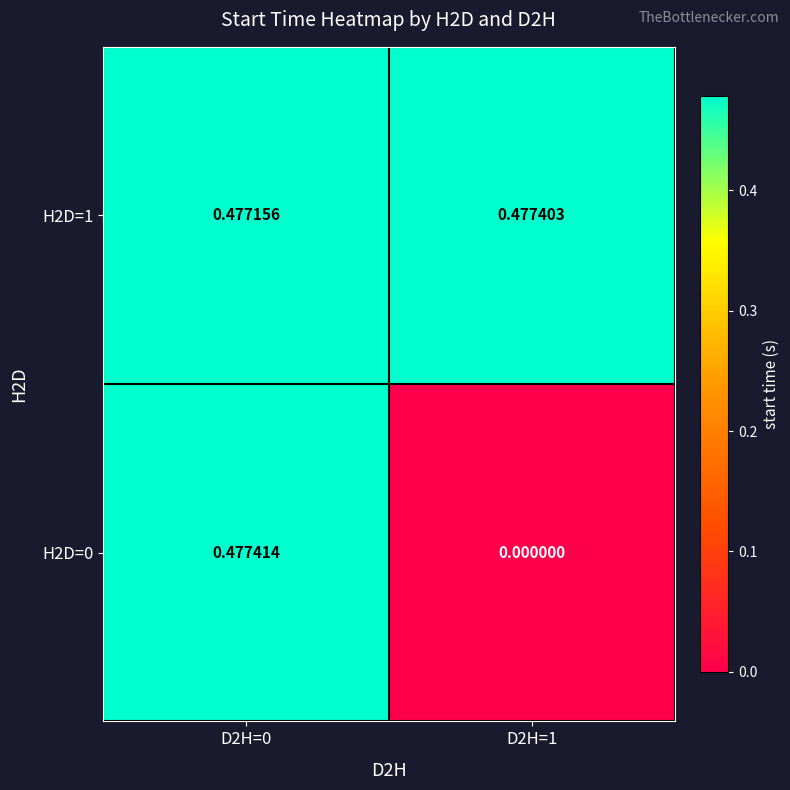

Is the value of H2D=0 at D2H=0 greater than the value of H2D=1 at D2H=0?

Yes